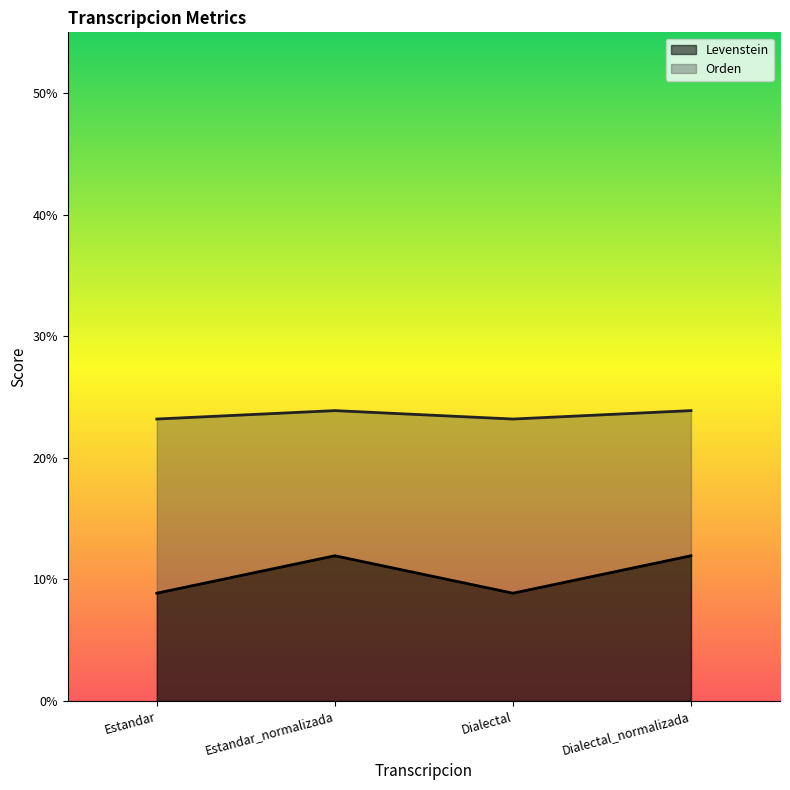

True or false: Levenstein and Orden intersect in this chart.

False